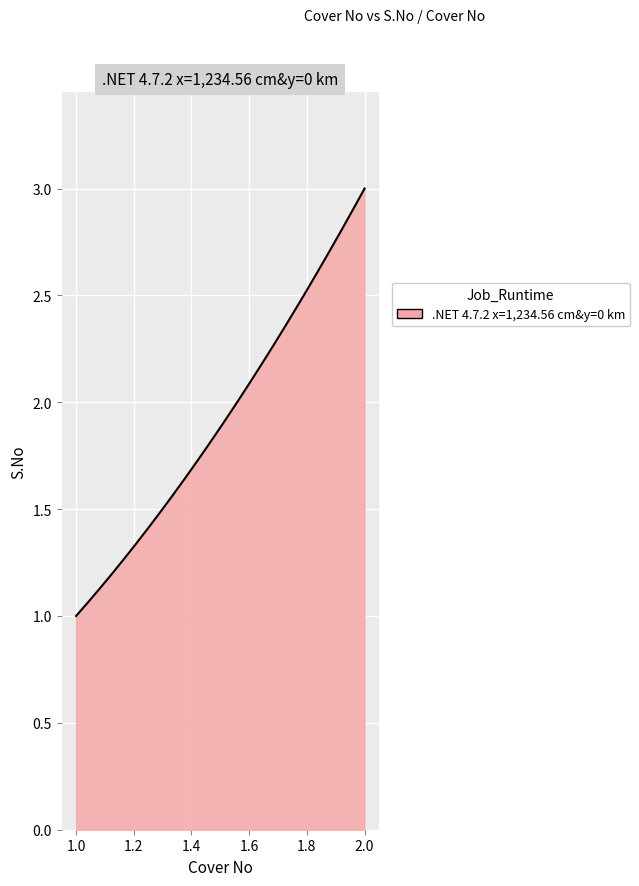

List the labels in order of value, largest first.

2.0, 2.0, 2.0, 1.0